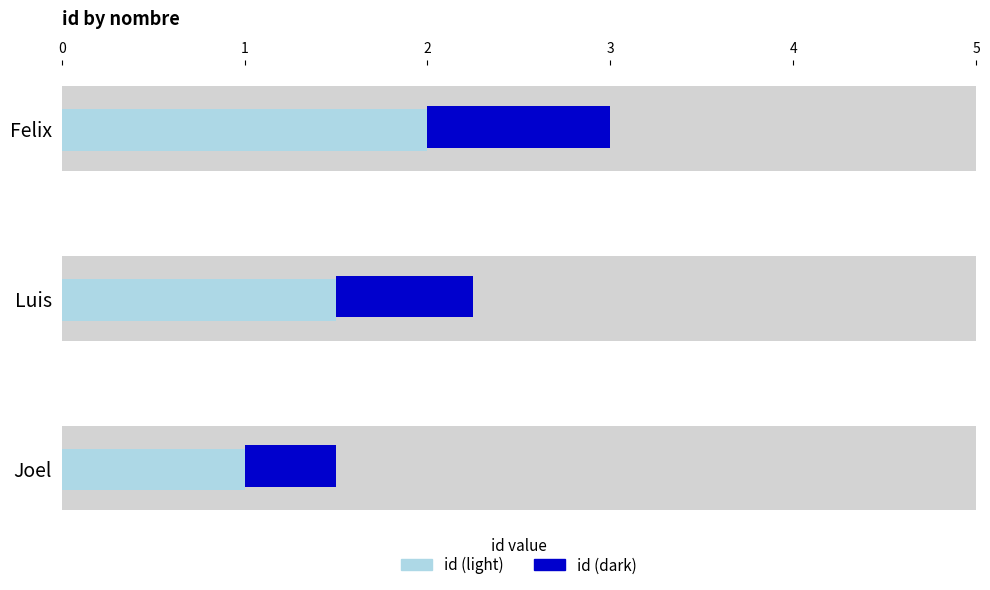

What is the maximum value for id (light)?

2.0